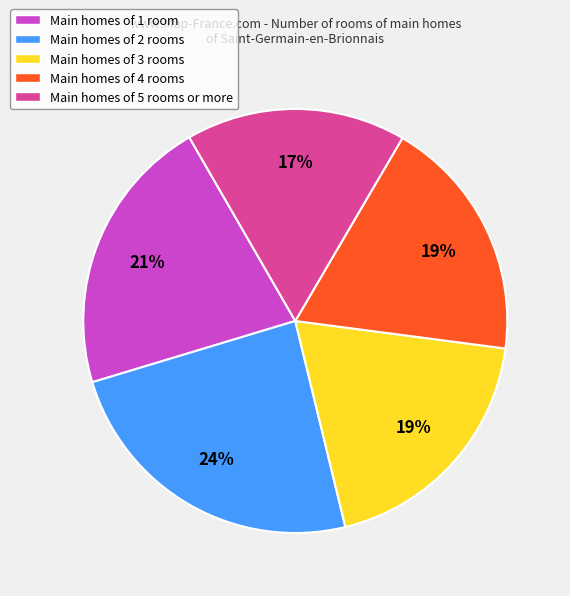

What is the largest slice in the pie chart?

Main homes of 2 rooms